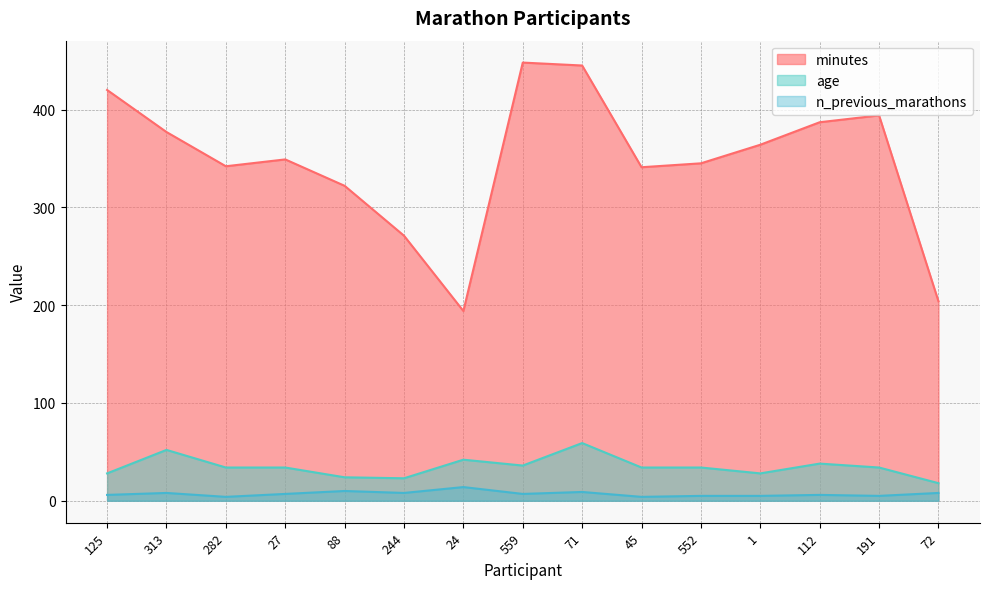

Is it true that minutes equals 204 at 282?

False